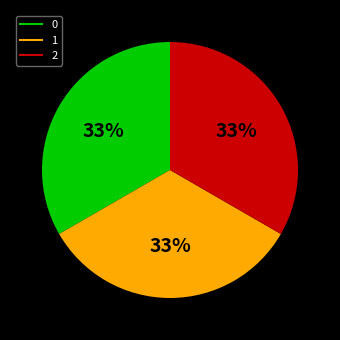

Is the sum of 1 and 2 greater than half?

Yes